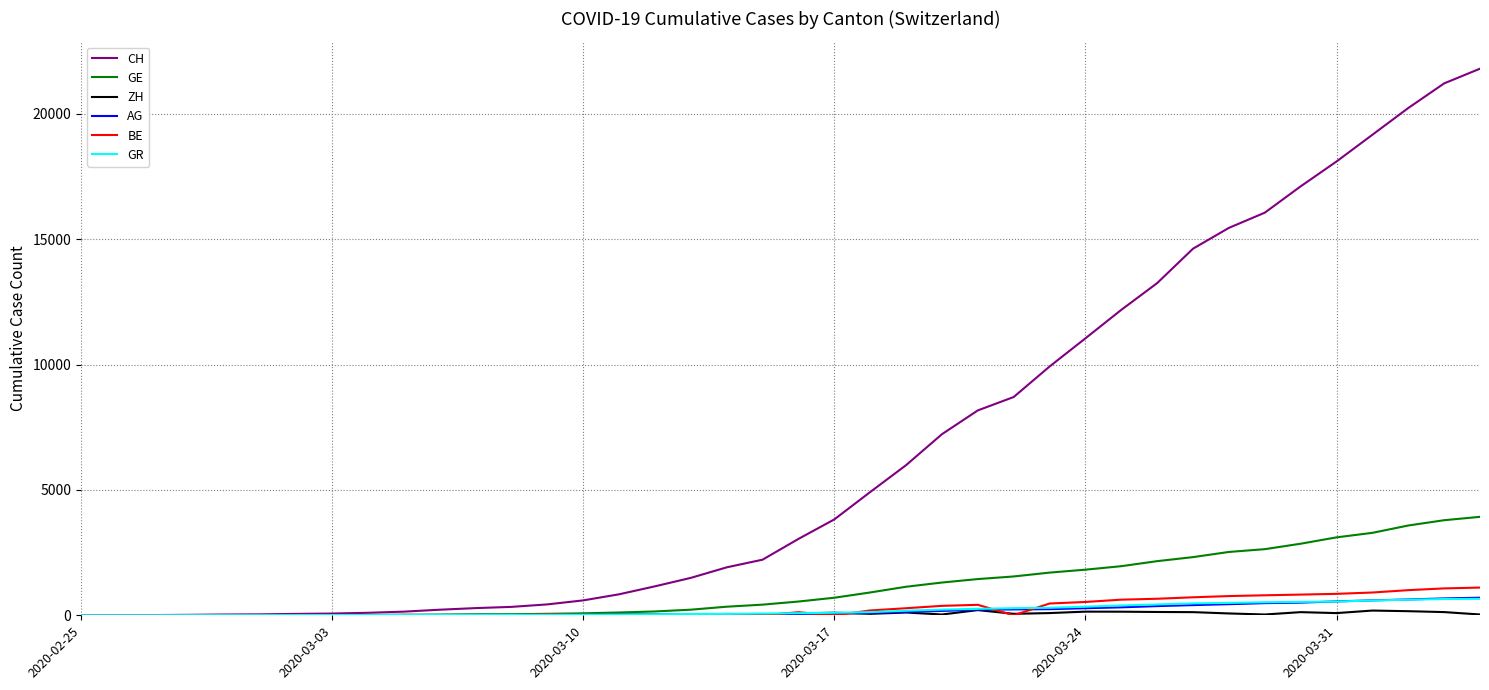

Which series has the widest spread of values?

CH